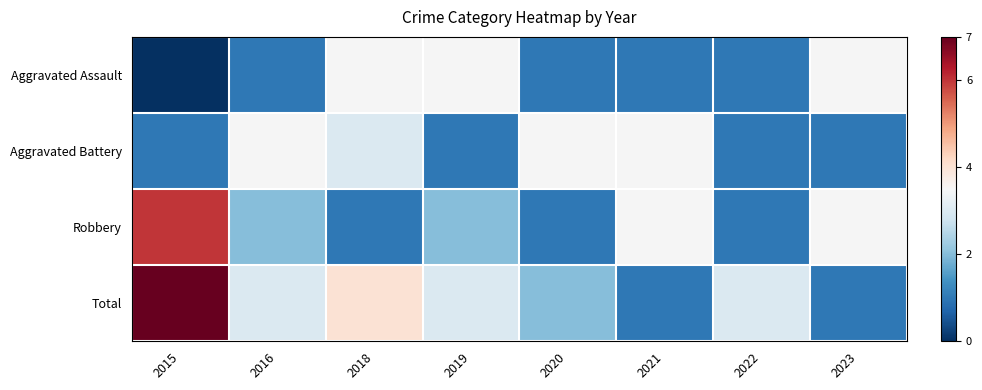

At which category does the chart reach its minimum across all series?

2015